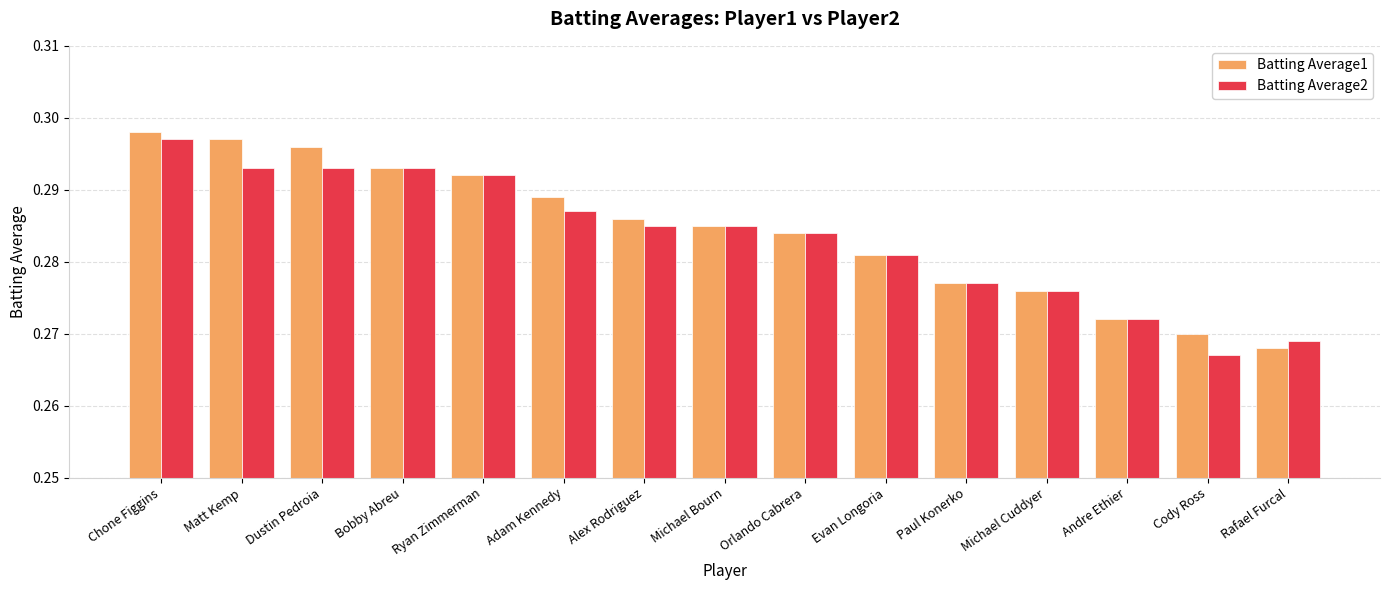

Rank the series at Cody Ross from highest to lowest value.

Batting Average1, Batting Average2